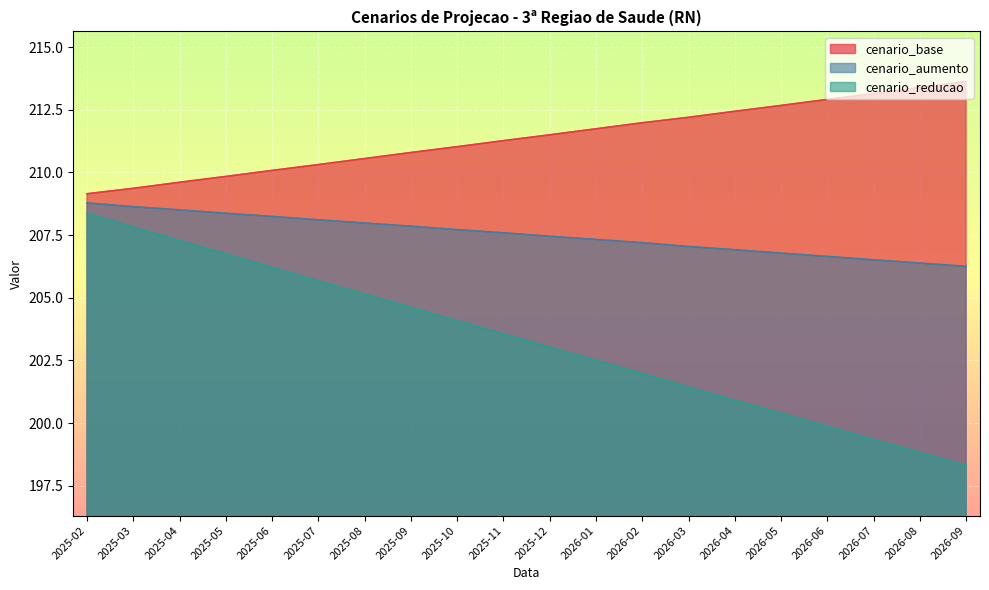

At which label does cenario_reducao reach its minimum?

2026-09